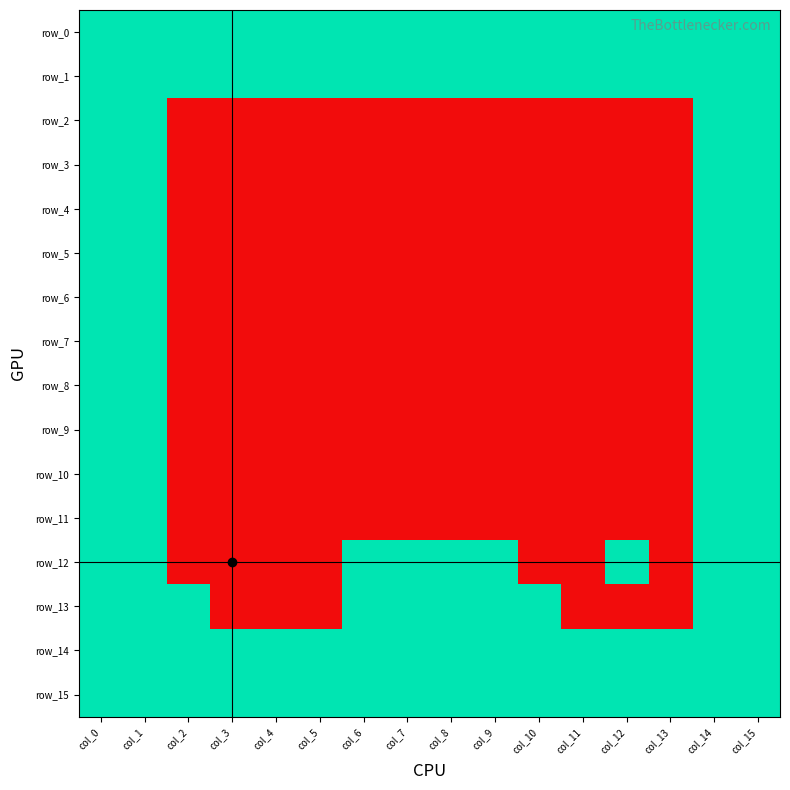

Reading left to right, what are all the values shown in this chart?

row_0: col_0=1	col_1=1	col_2=1	col_3=1	col_4=1	col_5=1	col_6=1	col_7=1	col_8=1	col_9=1	col_10=1	col_11=1	col_12=1	col_13=1	col_14=1	col_15=1
row_1: col_0=1	col_1=1	col_2=1	col_3=1	col_4=1	col_5=1	col_6=1	col_7=1	col_8=1	col_9=1	col_10=1	col_11=1	col_12=1	col_13=1	col_14=1	col_15=1
row_2: col_0=1	col_1=1	col_2=0	col_3=0	col_4=0	col_5=0	col_6=0	col_7=0	col_8=0	col_9=0	col_10=0	col_11=0	col_12=0	col_13=0	col_14=1	col_15=1
row_3: col_0=1	col_1=1	col_2=0	col_3=0	col_4=0	col_5=0	col_6=0	col_7=0	col_8=0	col_9=0	col_10=0	col_11=0	col_12=0	col_13=0	col_14=1	col_15=1
row_4: col_0=1	col_1=1	col_2=0	col_3=0	col_4=0	col_5=0	col_6=0	col_7=0	col_8=0	col_9=0	col_10=0	col_11=0	col_12=0	col_13=0	col_14=1	col_15=1
row_5: col_0=1	col_1=1	col_2=0	col_3=0	col_4=0	col_5=0	col_6=0	col_7=0	col_8=0	col_9=0	col_10=0	col_11=0	col_12=0	col_13=0	col_14=1	col_15=1
row_6: col_0=1	col_1=1	col_2=0	col_3=0	col_4=0	col_5=0	col_6=0	col_7=0	col_8=0	col_9=0	col_10=0	col_11=0	col_12=0	col_13=0	col_14=1	col_15=1
row_7: col_0=1	col_1=1	col_2=0	col_3=0	col_4=0	col_5=0	col_6=0	col_7=0	col_8=0	col_9=0	col_10=0	col_11=0	col_12=0	col_13=0	col_14=1	col_15=1
row_8: col_0=1	col_1=1	col_2=0	col_3=0	col_4=0	col_5=0	col_6=0	col_7=0	col_8=0	col_9=0	col_10=0	col_11=0	col_12=0	col_13=0	col_14=1	col_15=1
row_9: col_0=1	col_1=1	col_2=0	col_3=0	col_4=0	col_5=0	col_6=0	col_7=0	col_8=0	col_9=0	col_10=0	col_11=0	col_12=0	col_13=0	col_14=1	col_15=1
row_10: col_0=1	col_1=1	col_2=0	col_3=0	col_4=0	col_5=0	col_6=0	col_7=0	col_8=0	col_9=0	col_10=0	col_11=0	col_12=0	col_13=0	col_14=1	col_15=1
row_11: col_0=1	col_1=1	col_2=0	col_3=0	col_4=0	col_5=0	col_6=0	col_7=0	col_8=0	col_9=0	col_10=0	col_11=0	col_12=0	col_13=0	col_14=1	col_15=1
row_12: col_0=1	col_1=1	col_2=0	col_3=0	col_4=0	col_5=0	col_6=1	col_7=1	col_8=1	col_9=1	col_10=0	col_11=0	col_12=1	col_13=0	col_14=1	col_15=1
row_13: col_0=1	col_1=1	col_2=1	col_3=0	col_4=0	col_5=0	col_6=1	col_7=1	col_8=1	col_9=1	col_10=1	col_11=0	col_12=0	col_13=0	col_14=1	col_15=1
row_14: col_0=1	col_1=1	col_2=1	col_3=1	col_4=1	col_5=1	col_6=1	col_7=1	col_8=1	col_9=1	col_10=1	col_11=1	col_12=1	col_13=1	col_14=1	col_15=1
row_15: col_0=1	col_1=1	col_2=1	col_3=1	col_4=1	col_5=1	col_6=1	col_7=1	col_8=1	col_9=1	col_10=1	col_11=1	col_12=1	col_13=1	col_14=1	col_15=1